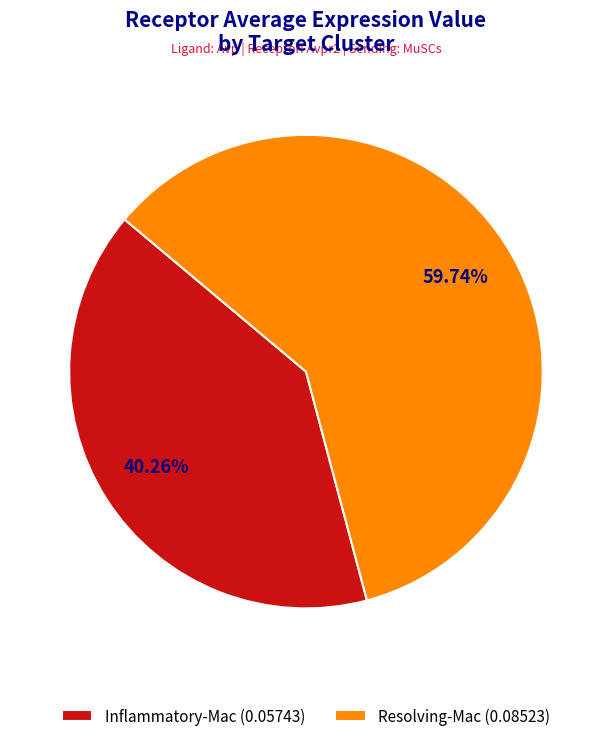

What portion of the pie excludes Inflammatory-Mac?

59.7%